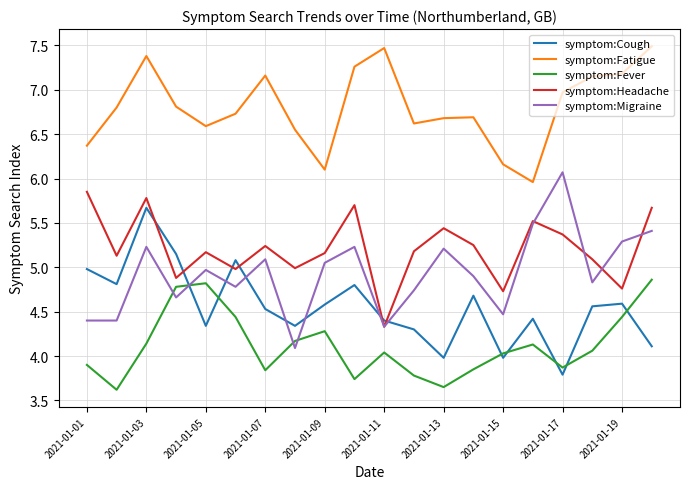

At how many categories does at least one series exceed 6?

19